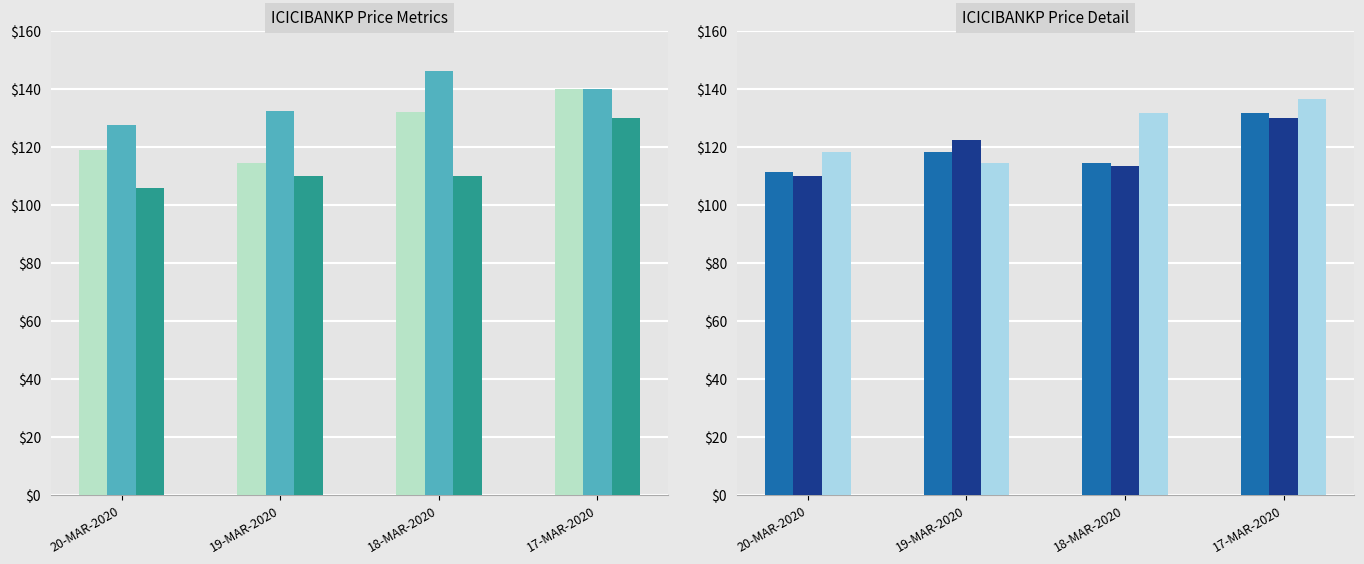

How many bars are there in total?

24